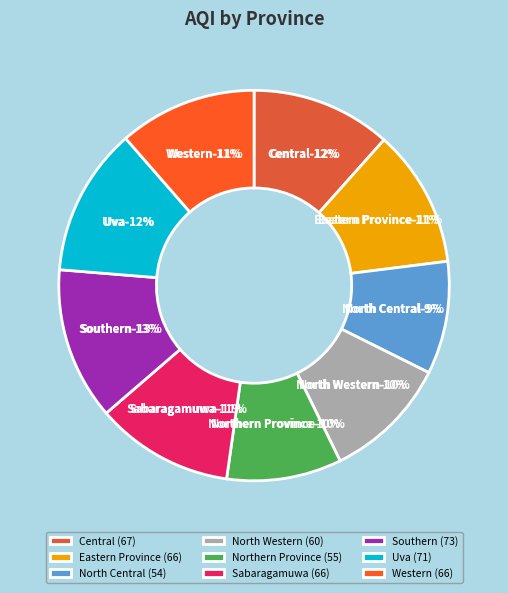

The Sabaragamuwa slice represents 21% of the pie. True or false?

False